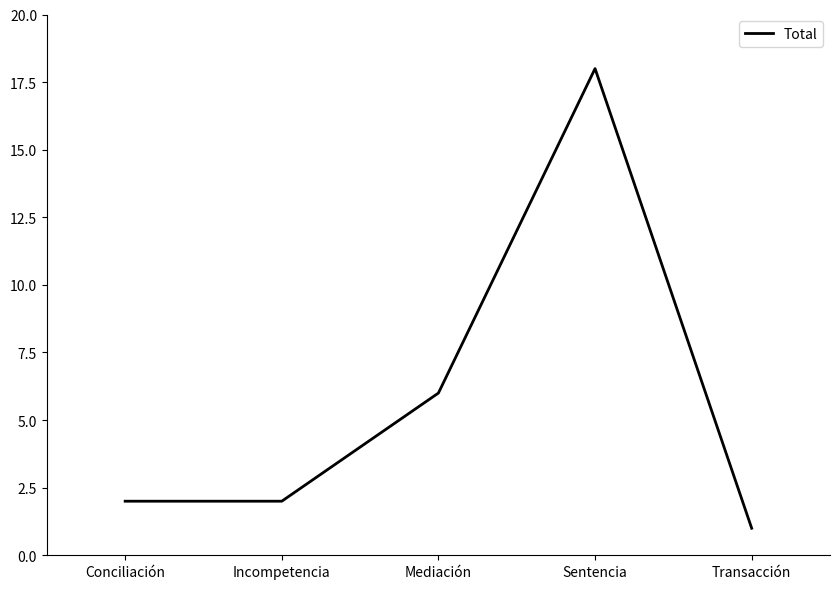

Between Incompetencia and Sentencia, which is larger?

Sentencia